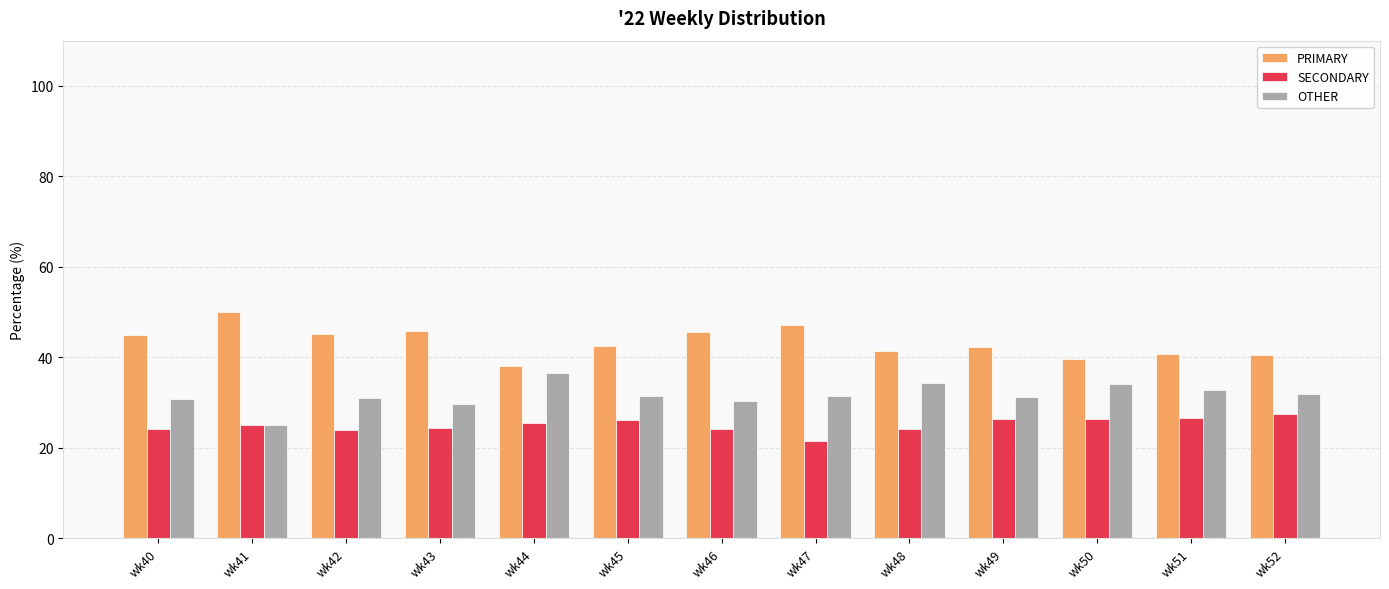

What is the greatest value displayed?

50.0